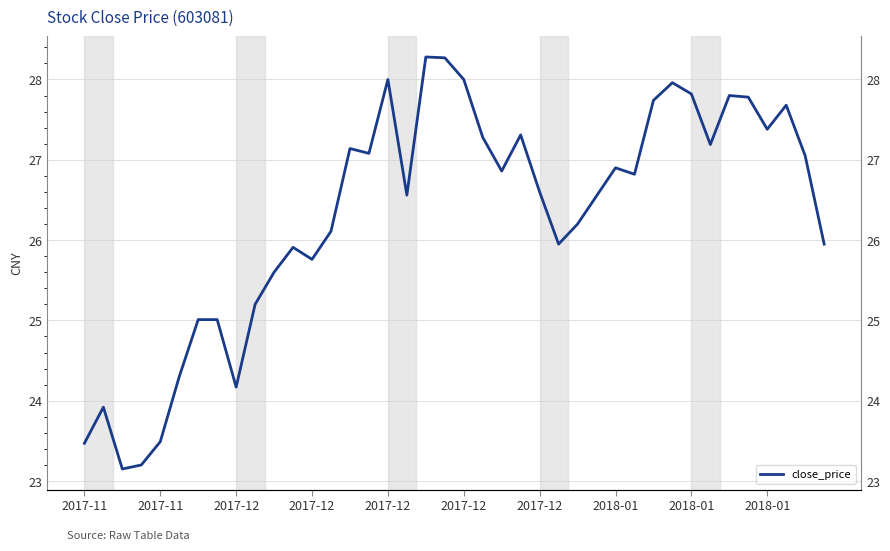

Is it true that the value at 23 is 9.6?

False